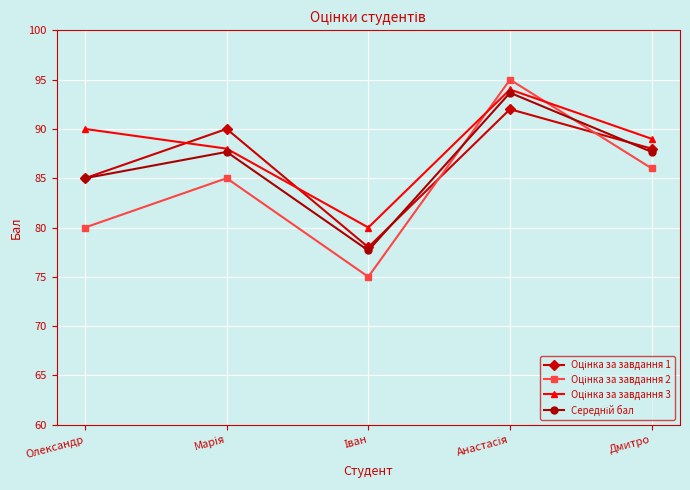

What is the label of the 1st point from the right?

Дмитро